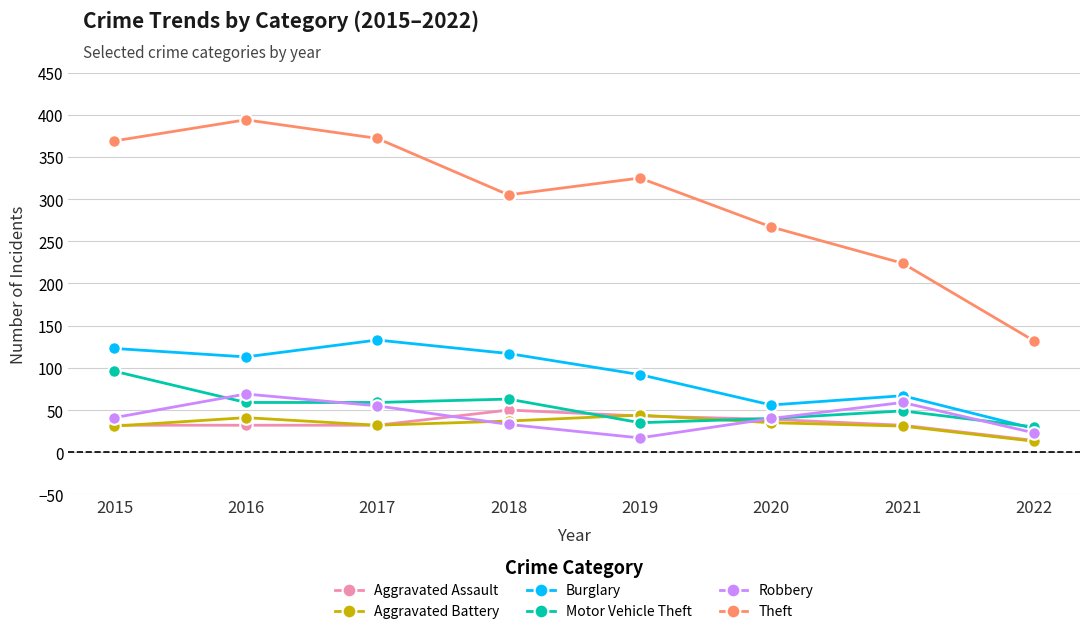

At how many categories does at least one series exceed 170?

7